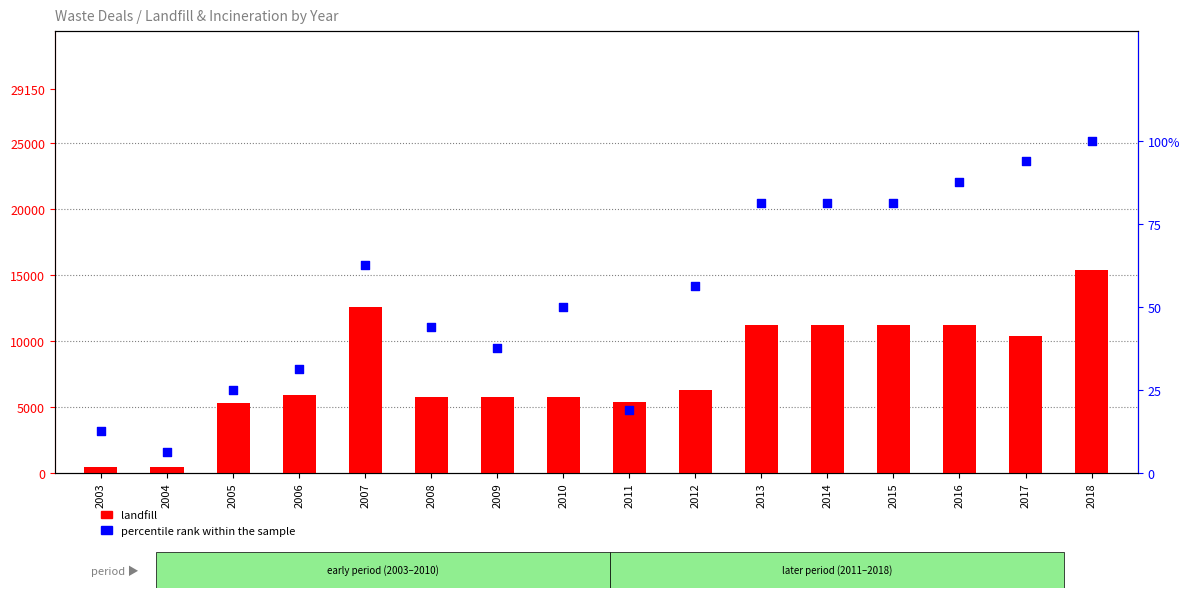

At how many categories does at least one series exceed 3977?

14